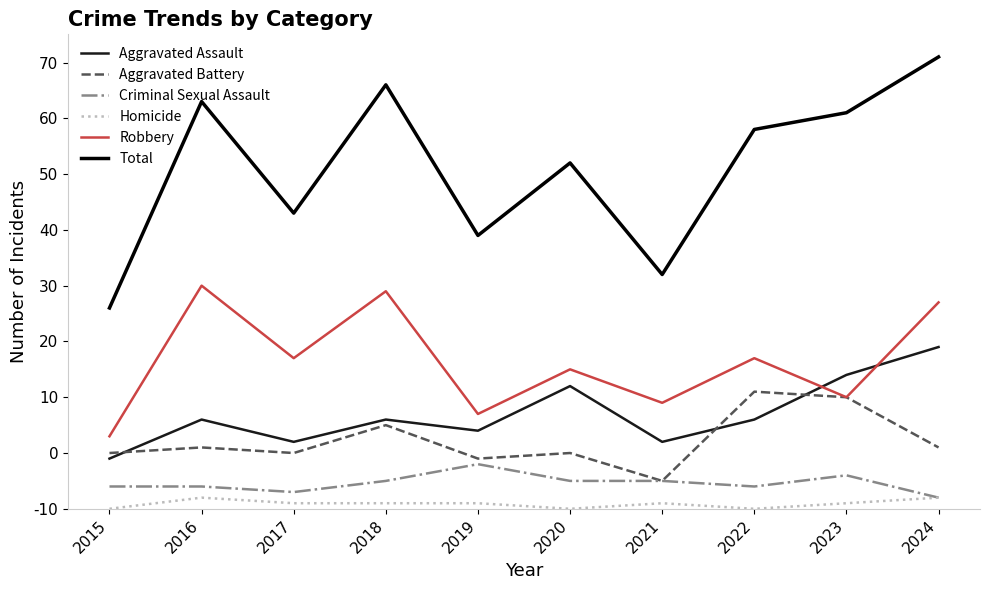

Does the chart have visible grid lines?

No